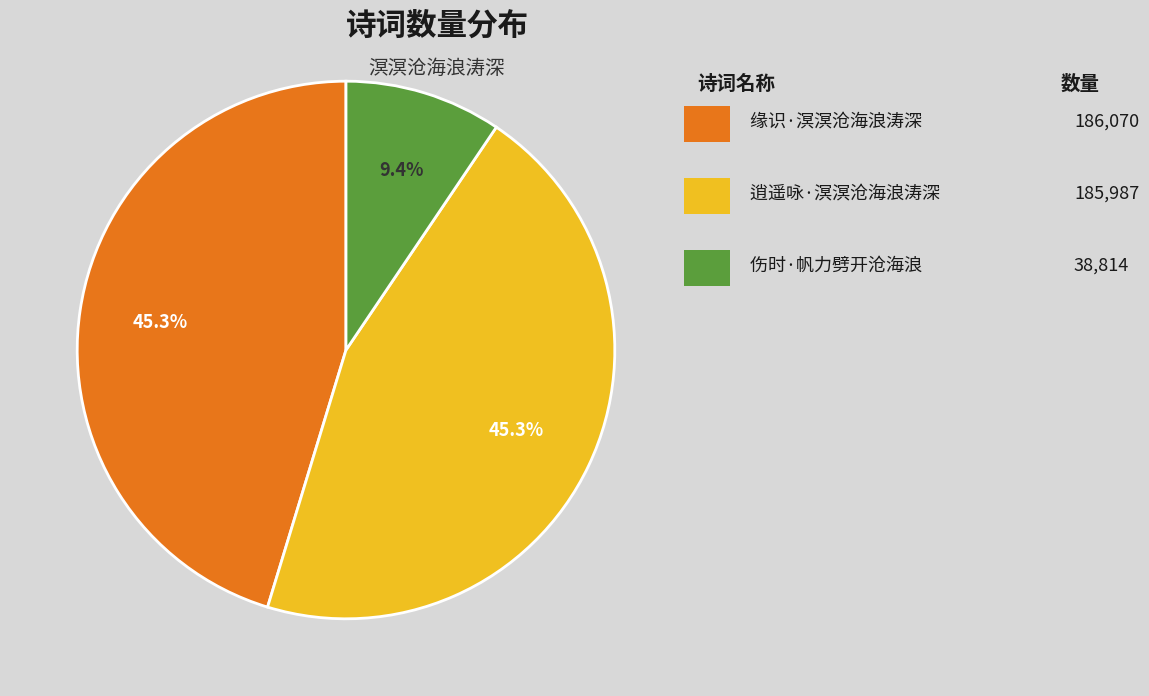

Is there any slice that represents more than half of the pie?

No